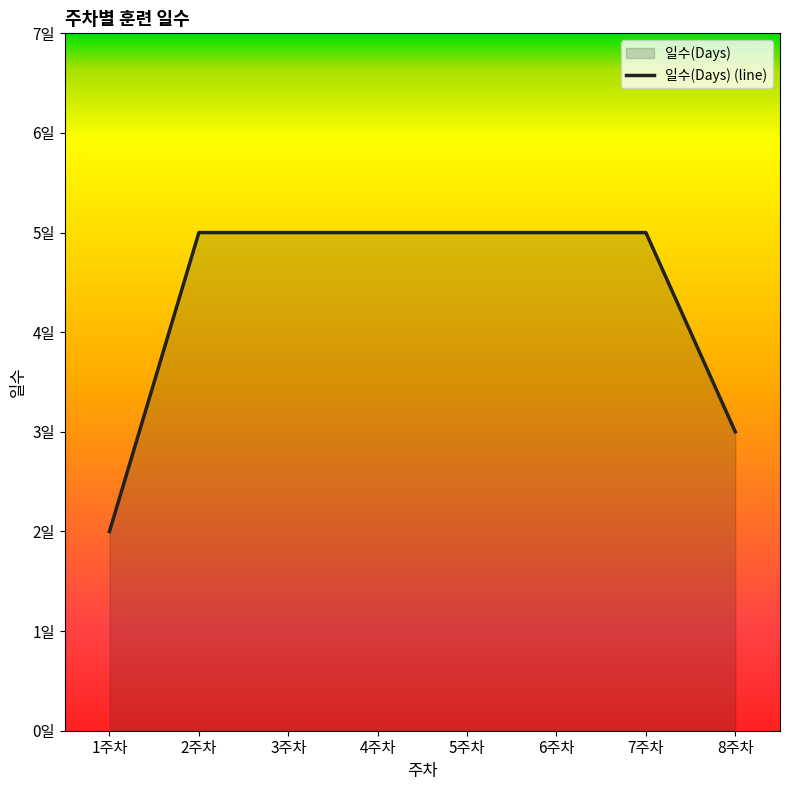

What is the maximum value shown in the chart?

5